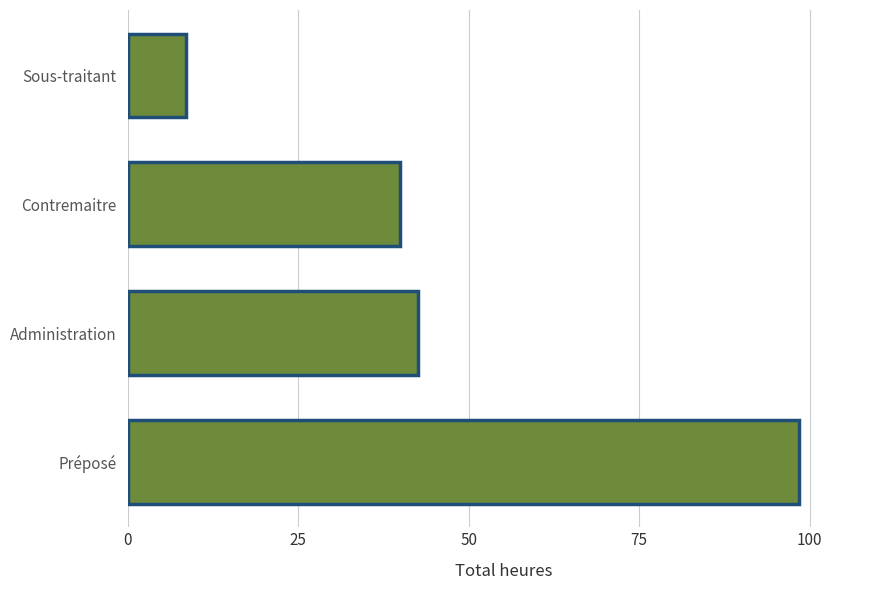

List the labels in order of value, smallest first.

Sous-traitant, Contremaitre, Administration, Préposé